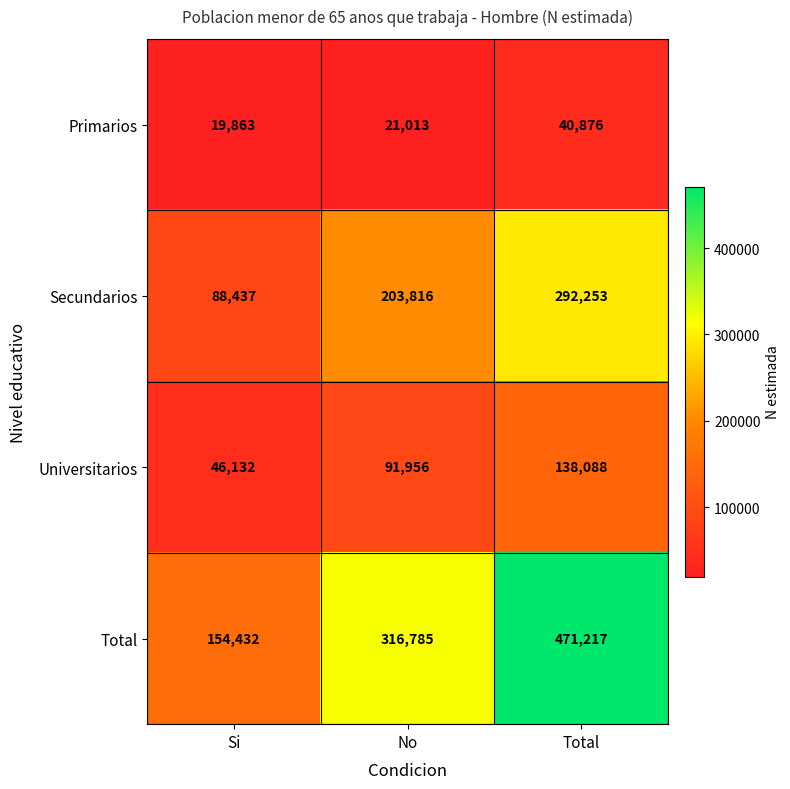

True or false: Secundarios has a value of 447346 at Total.

False